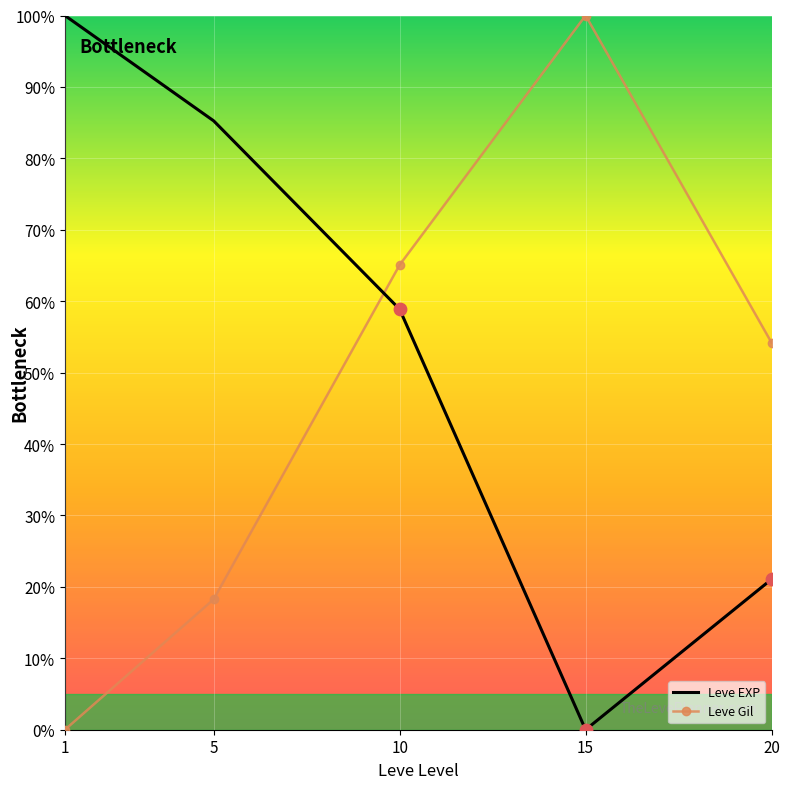

Which series has the largest total across all categories?

Leve EXP